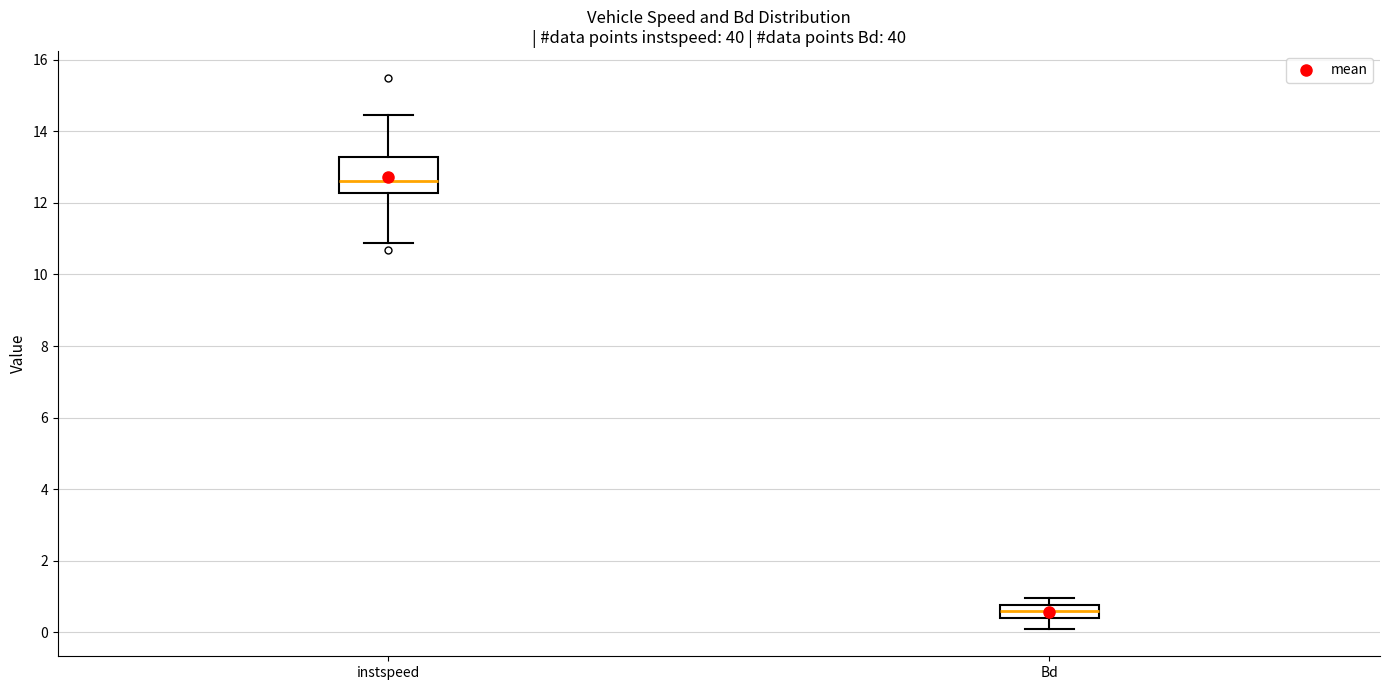

Reading left to right, read every box against the y-axis: the position of its median line, the range the box covers, and the ends of its whiskers. The values are not printed on the chart, so give them approximately, as read against the axis.

instspeed: median 12.6, box 12.2 to 13.2, whiskers 10.8 to 14.4
Bd: median 0.6, box 0.4 to 0.8, whiskers 0.2 to 1.0